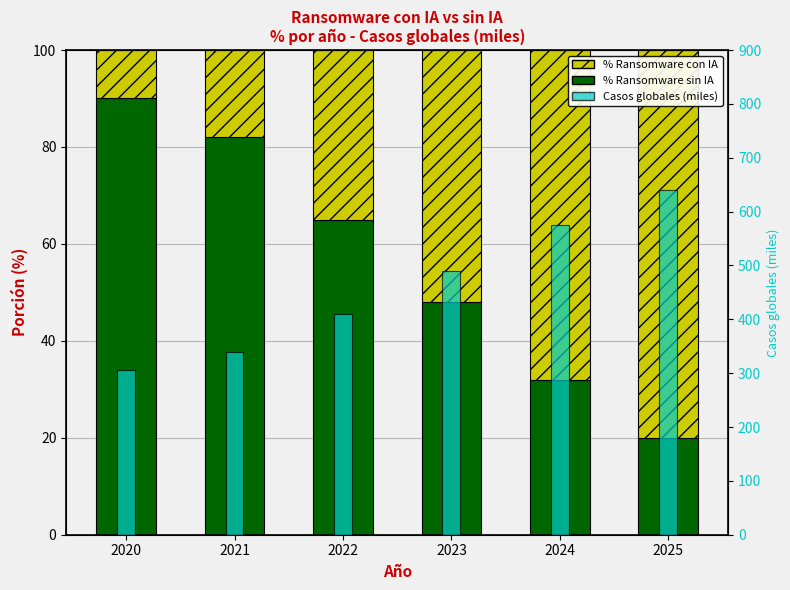

Does the chart contain stacked bars?

No